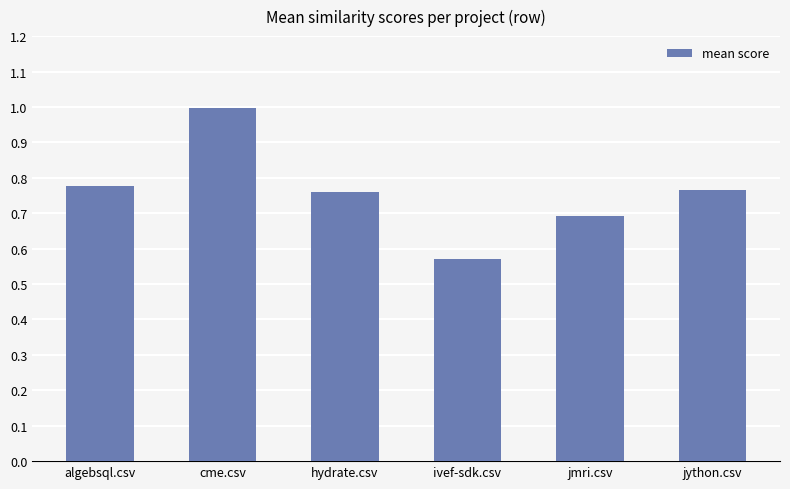

True or false: the data shows 1.0 at hydrate.csv.

False